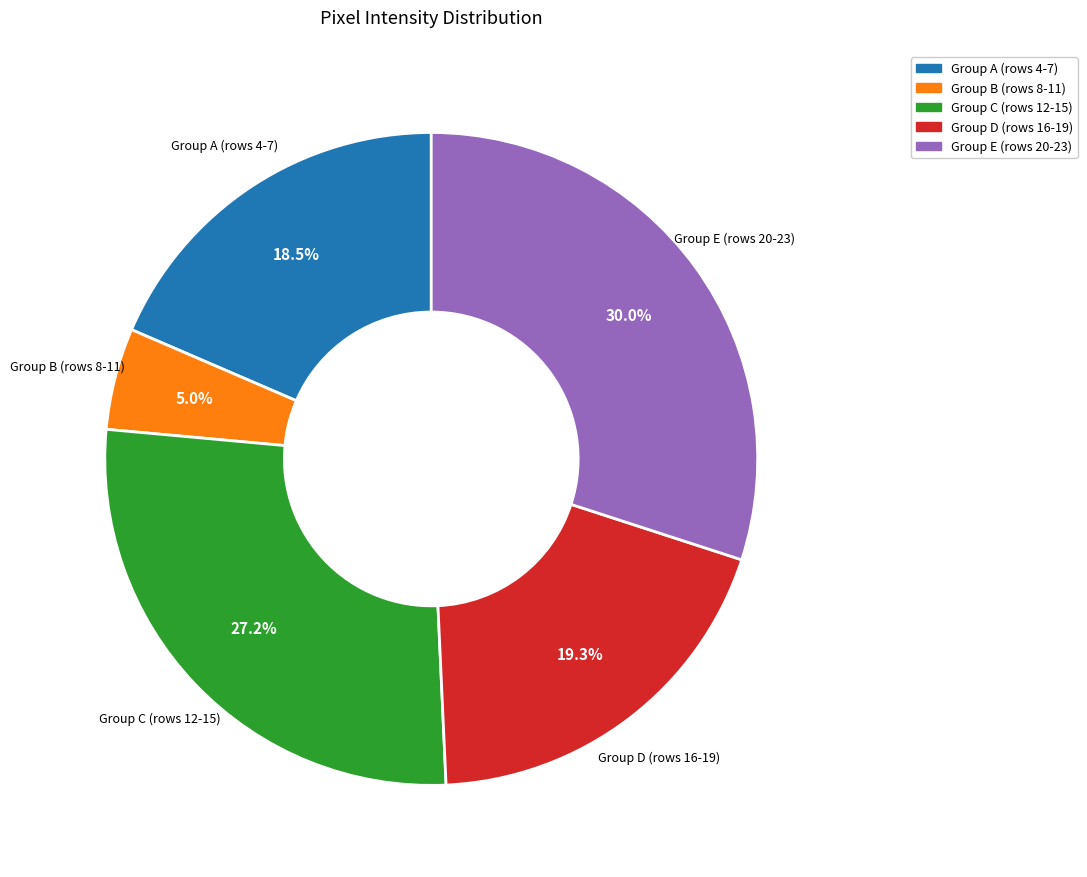

How many segments does this pie chart have?

5